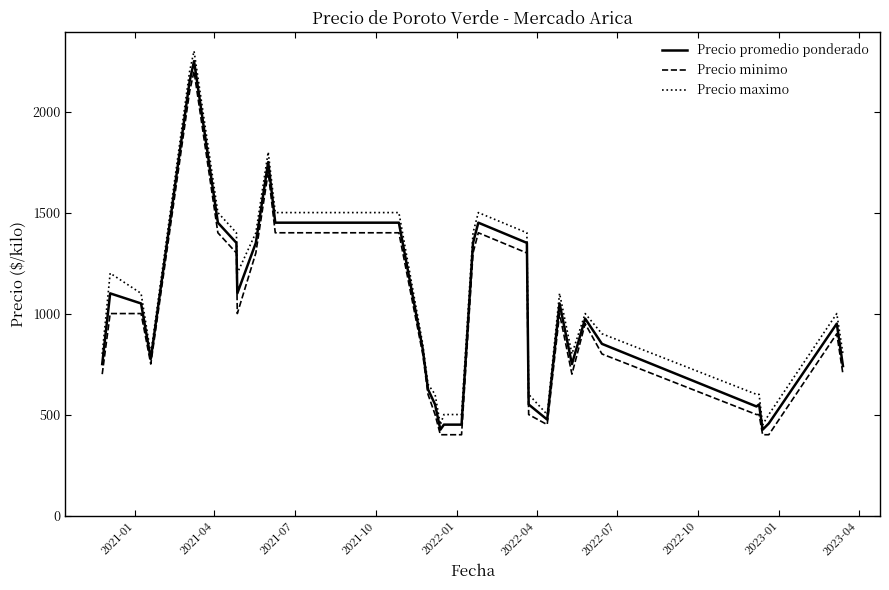

True or false: Precio maximo and Precio minimo cross at least once.

False